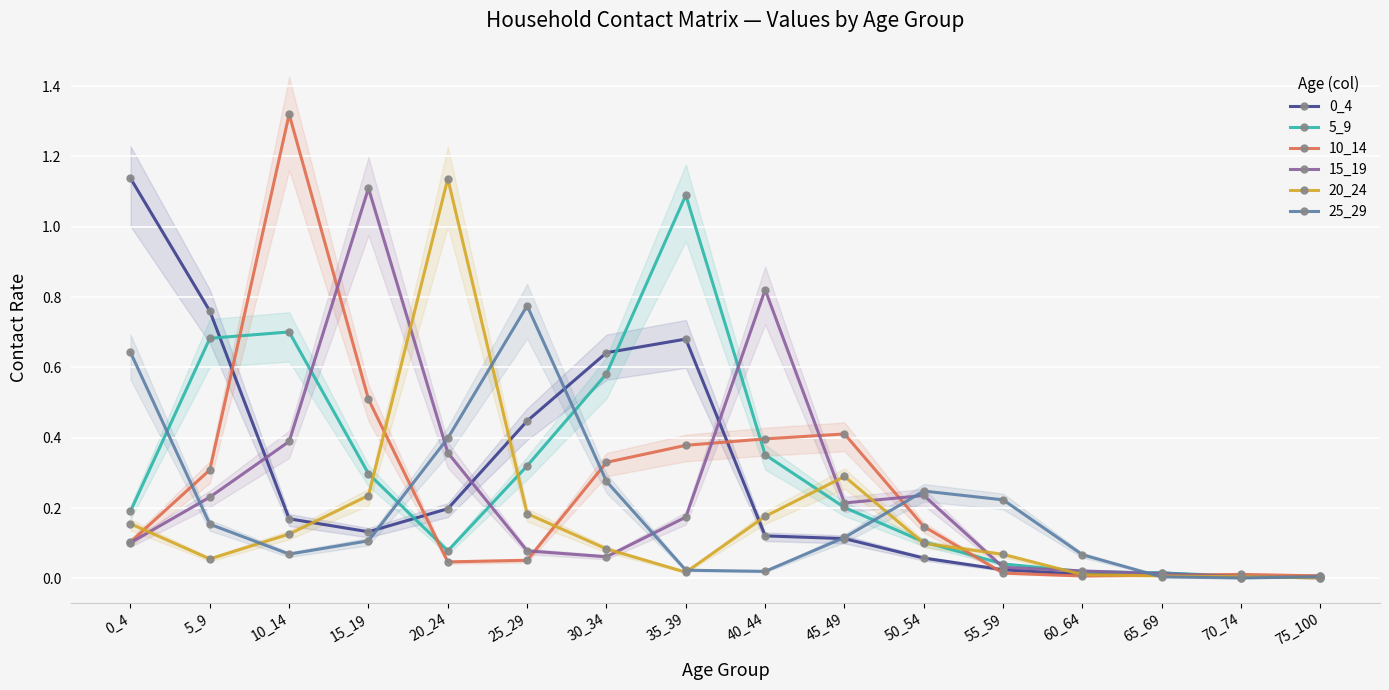

What is the value of the 0_4 point at the 2nd from the left?

0.8